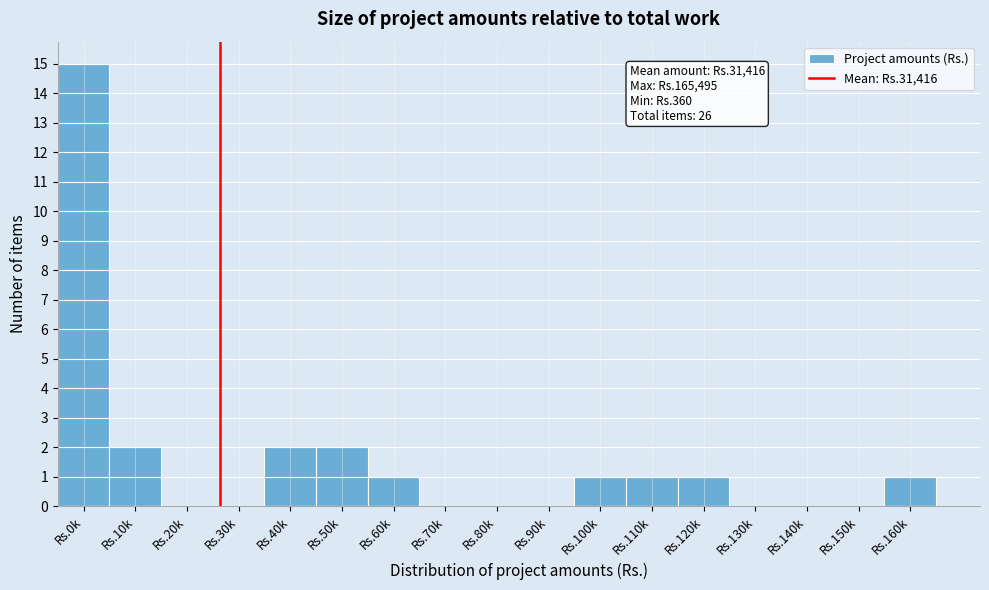

Reading left to right, list all the values displayed in this chart.

Rs.0k=15	Rs.10k=2	Rs.20k=0	Rs.30k=0	Rs.40k=2	Rs.50k=2	Rs.60k=1	Rs.70k=0	Rs.80k=0	Rs.90k=0	Rs.100k=1	Rs.110k=1	Rs.120k=1	Rs.130k=0	Rs.140k=0	Rs.150k=0	Rs.160k=1